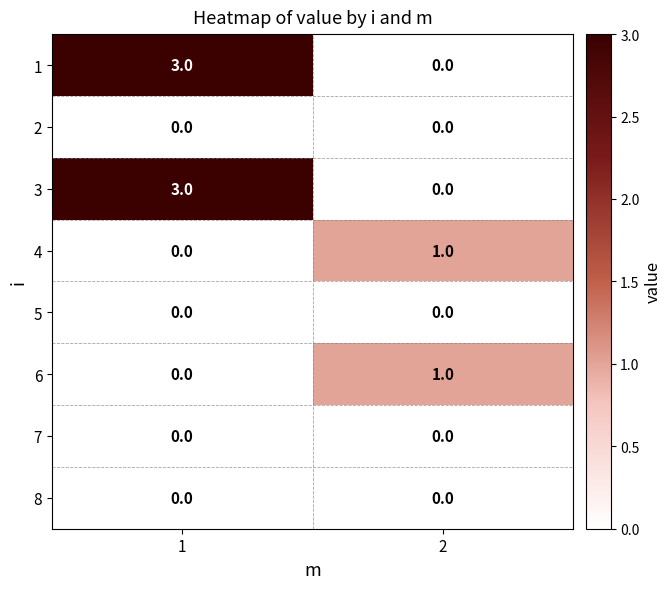

At how many categories does at least one series exceed 0?

2